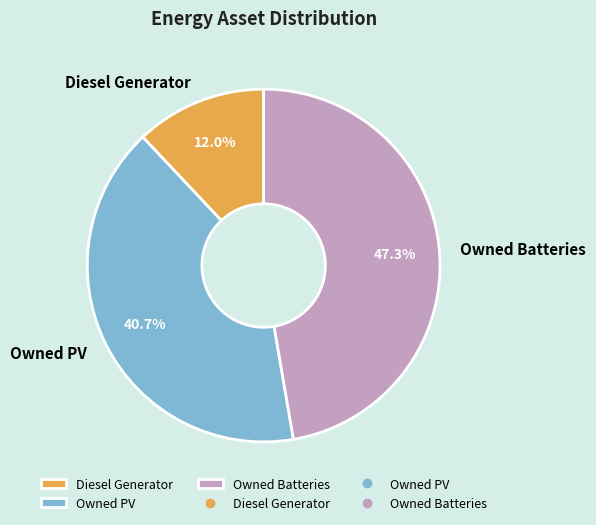

To the nearest percent, what percentage of the pie is Diesel Generator?

12%